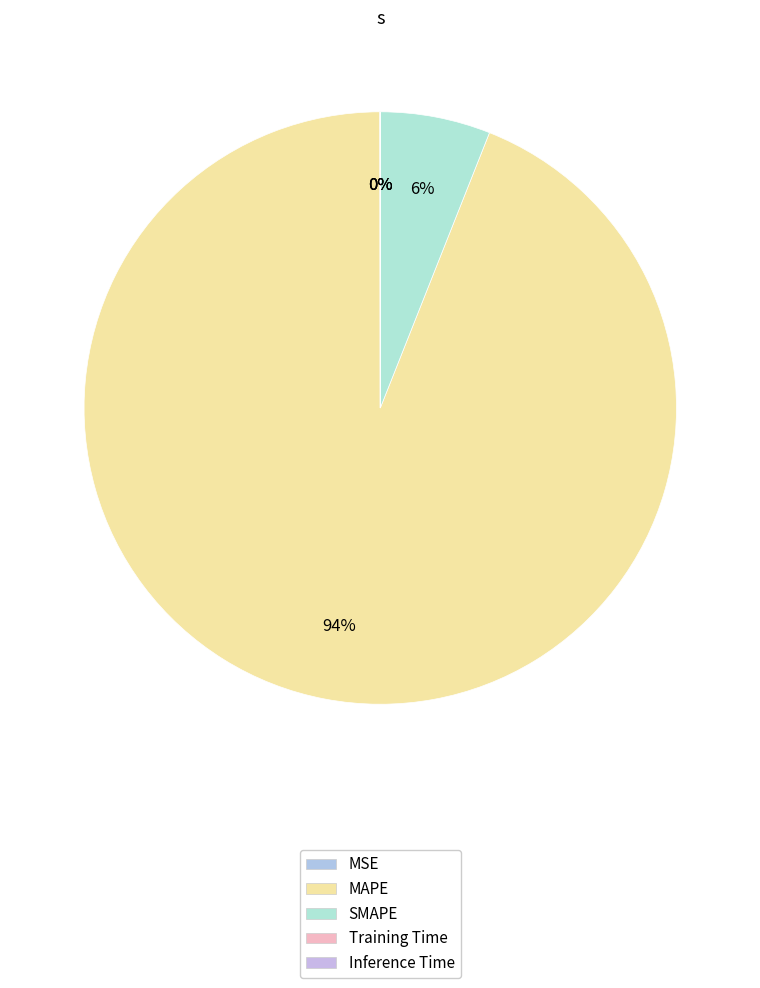

Which slice is the smallest?

Inference Time